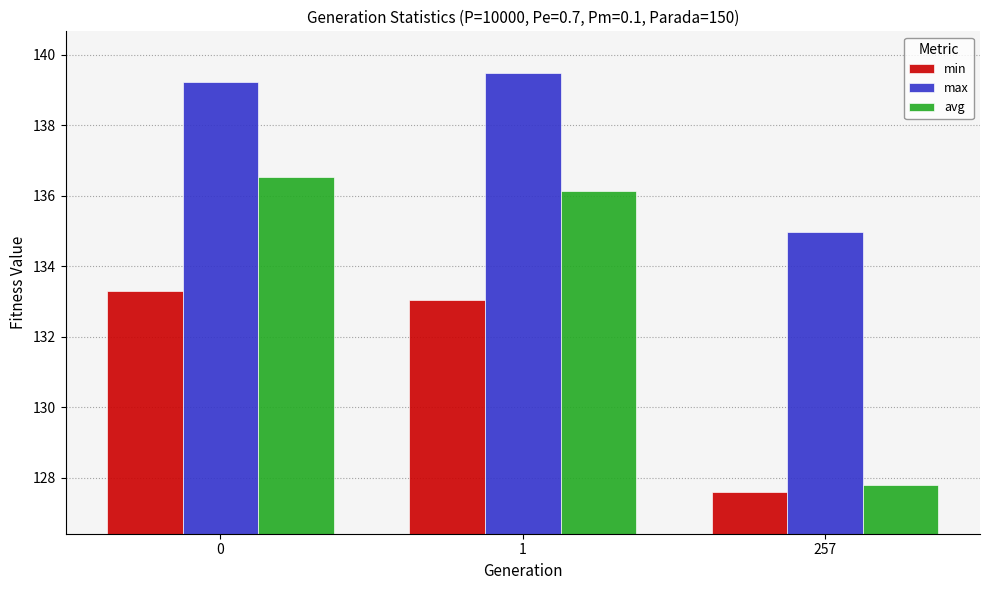

True or false: max has a value of 139.2 at 0.

True